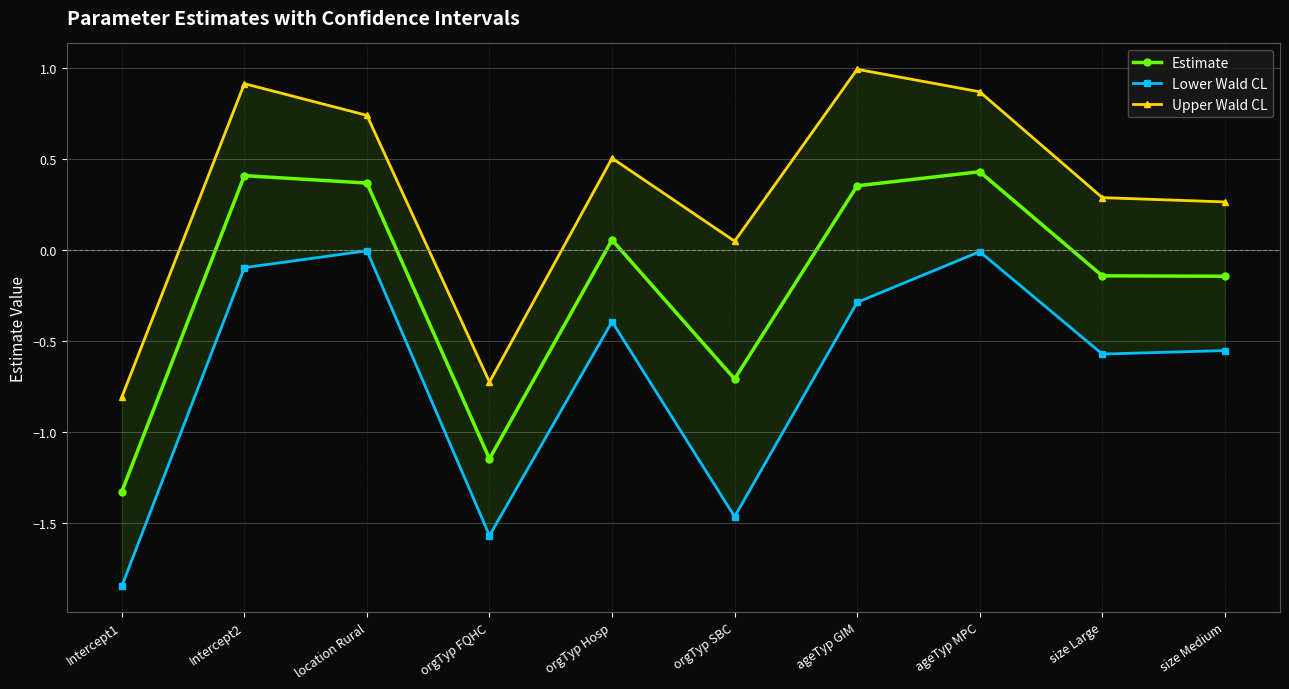

At which label is Upper Wald CL closest to 0?

orgTyp SBC